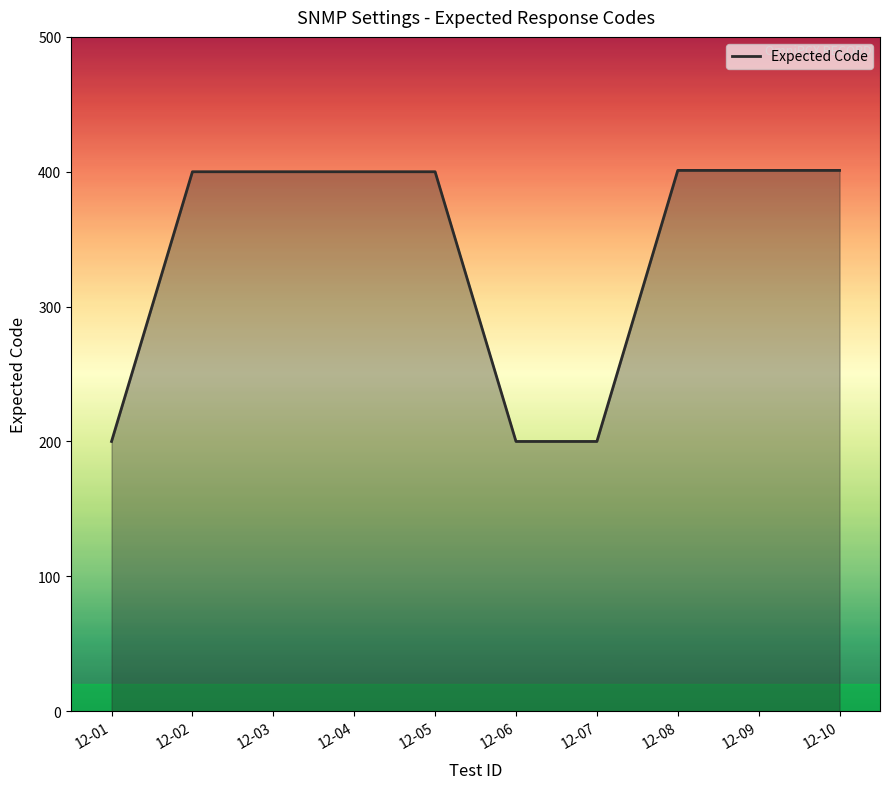

How many data points are above 400?

3